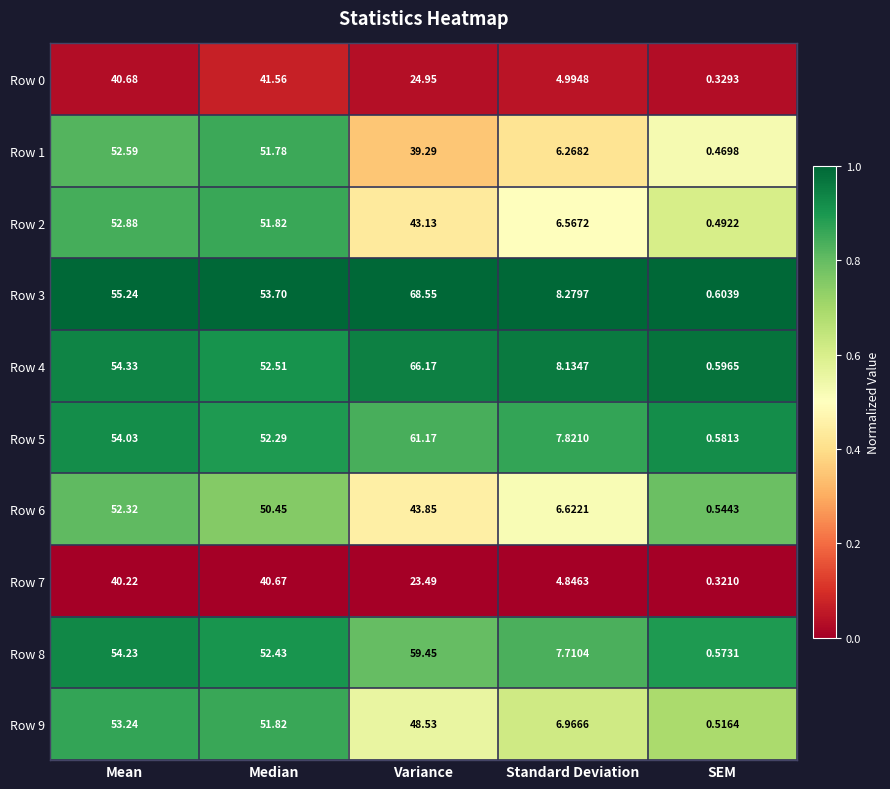

List the labels in order of Row 7 value, largest first.

Median, Mean, Variance, Standard Deviation, SEM